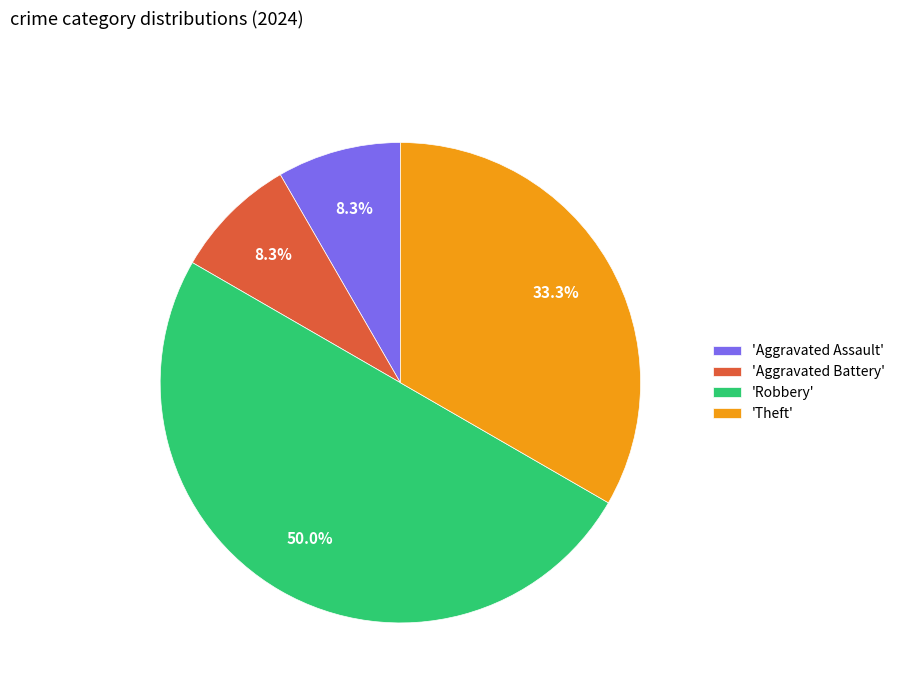

Which slice represents more than half of the pie?

'Robbery'